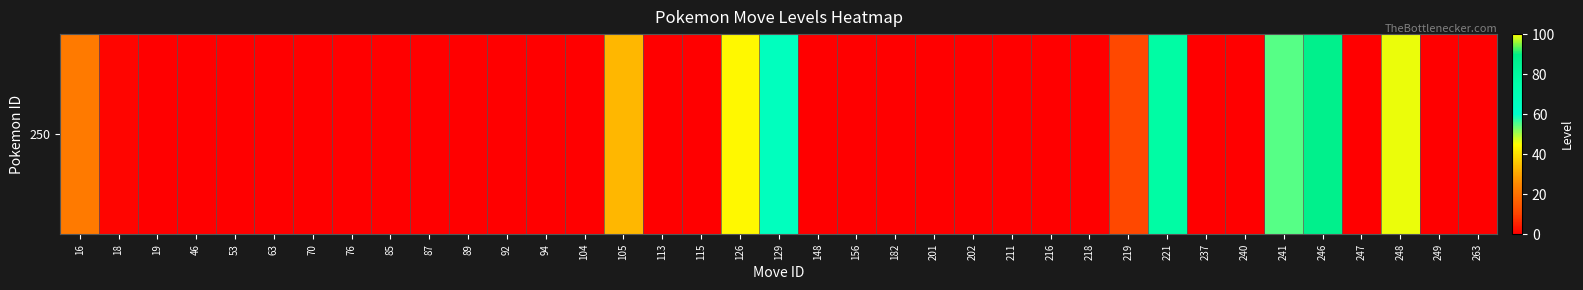

True or false: the data shows 55 at 241.

True